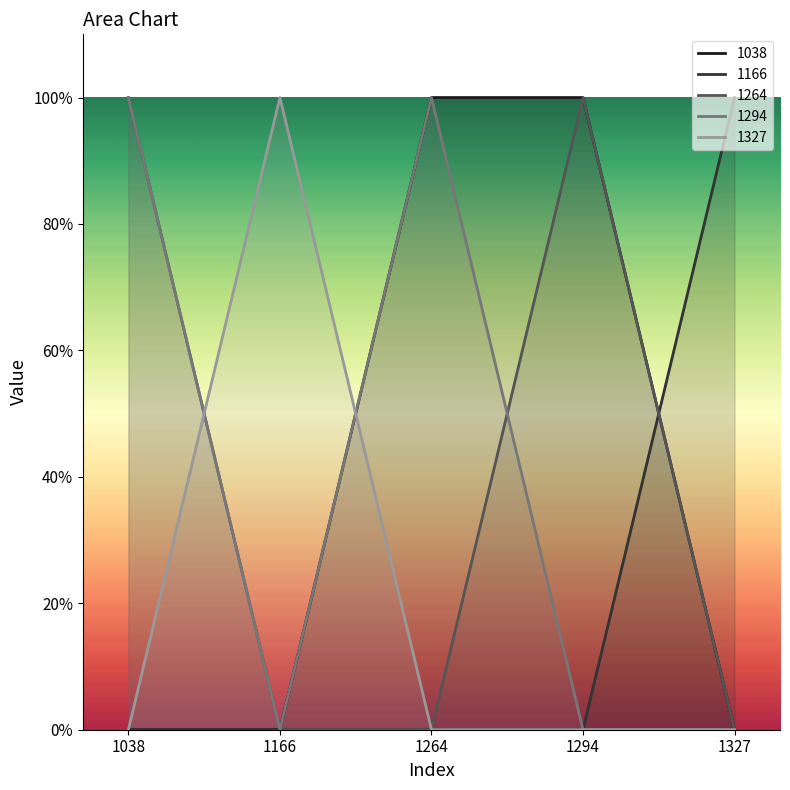

What is the sum of all 1166 values?

1